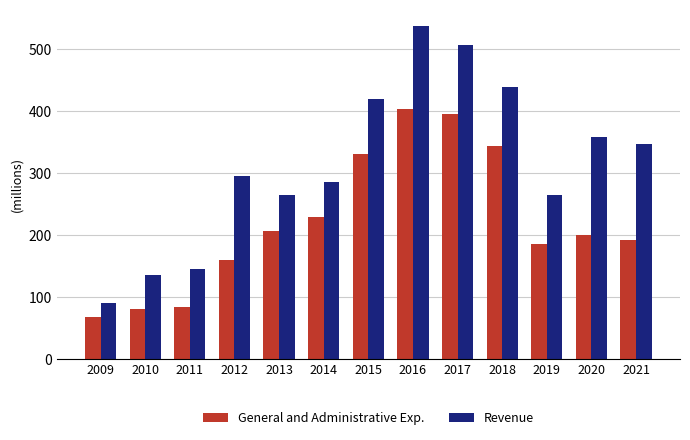

Are the bars horizontal?

No